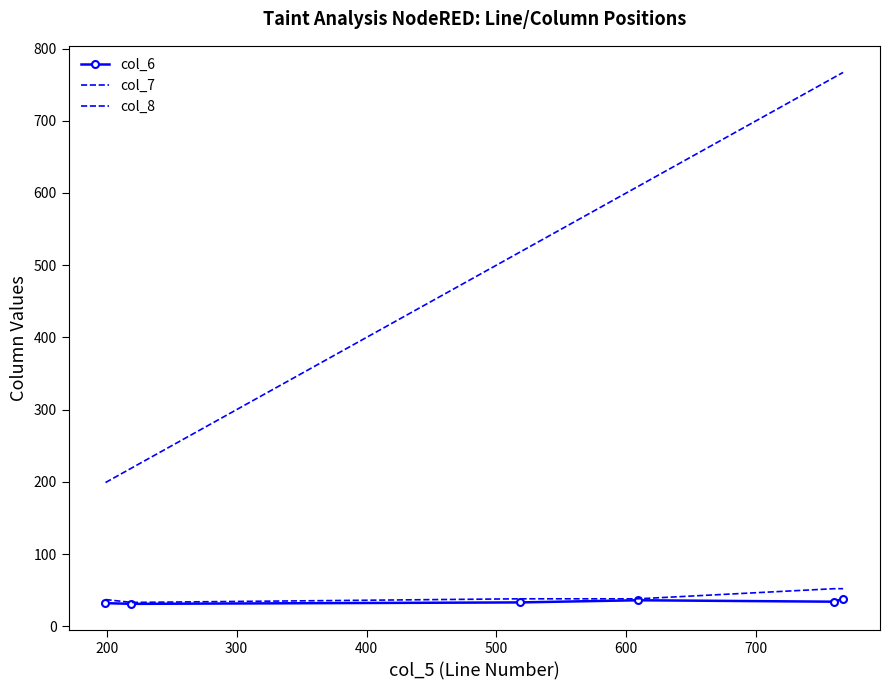

What is the greatest value displayed?

767